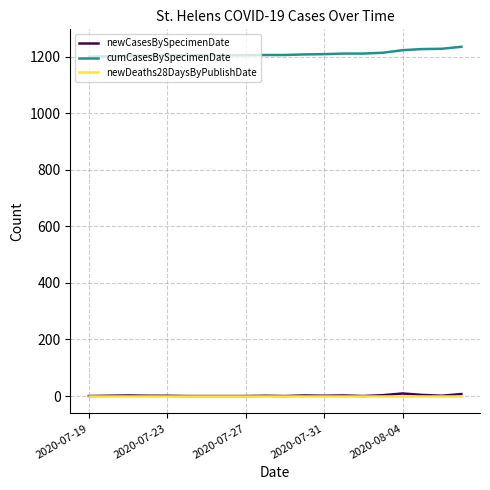

What is the maximum value shown in the chart?

1235